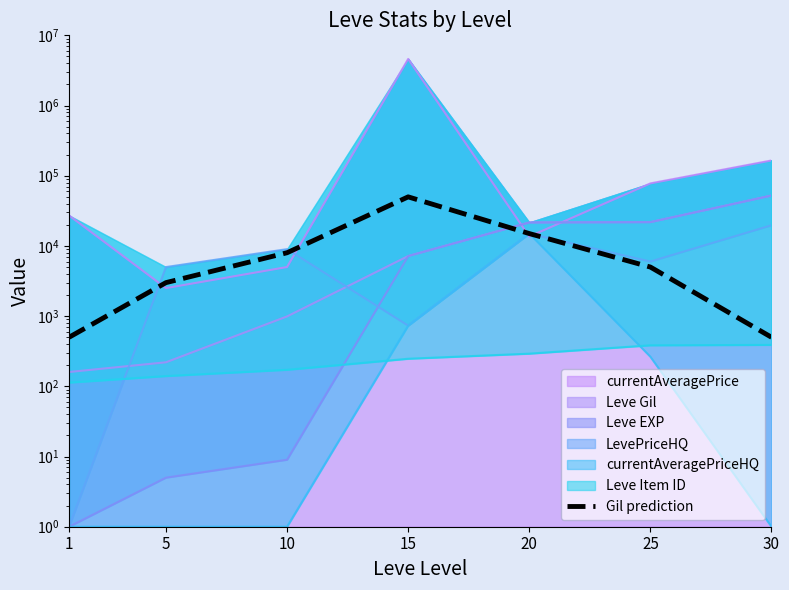

How many lines are shown in the chart?

1